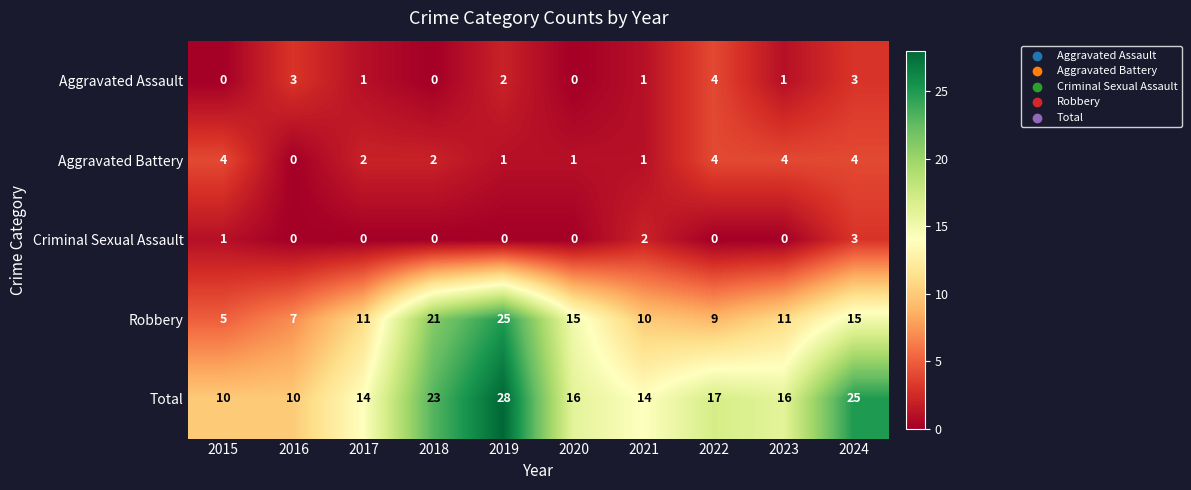

Which category has the highest value across all series?

2019